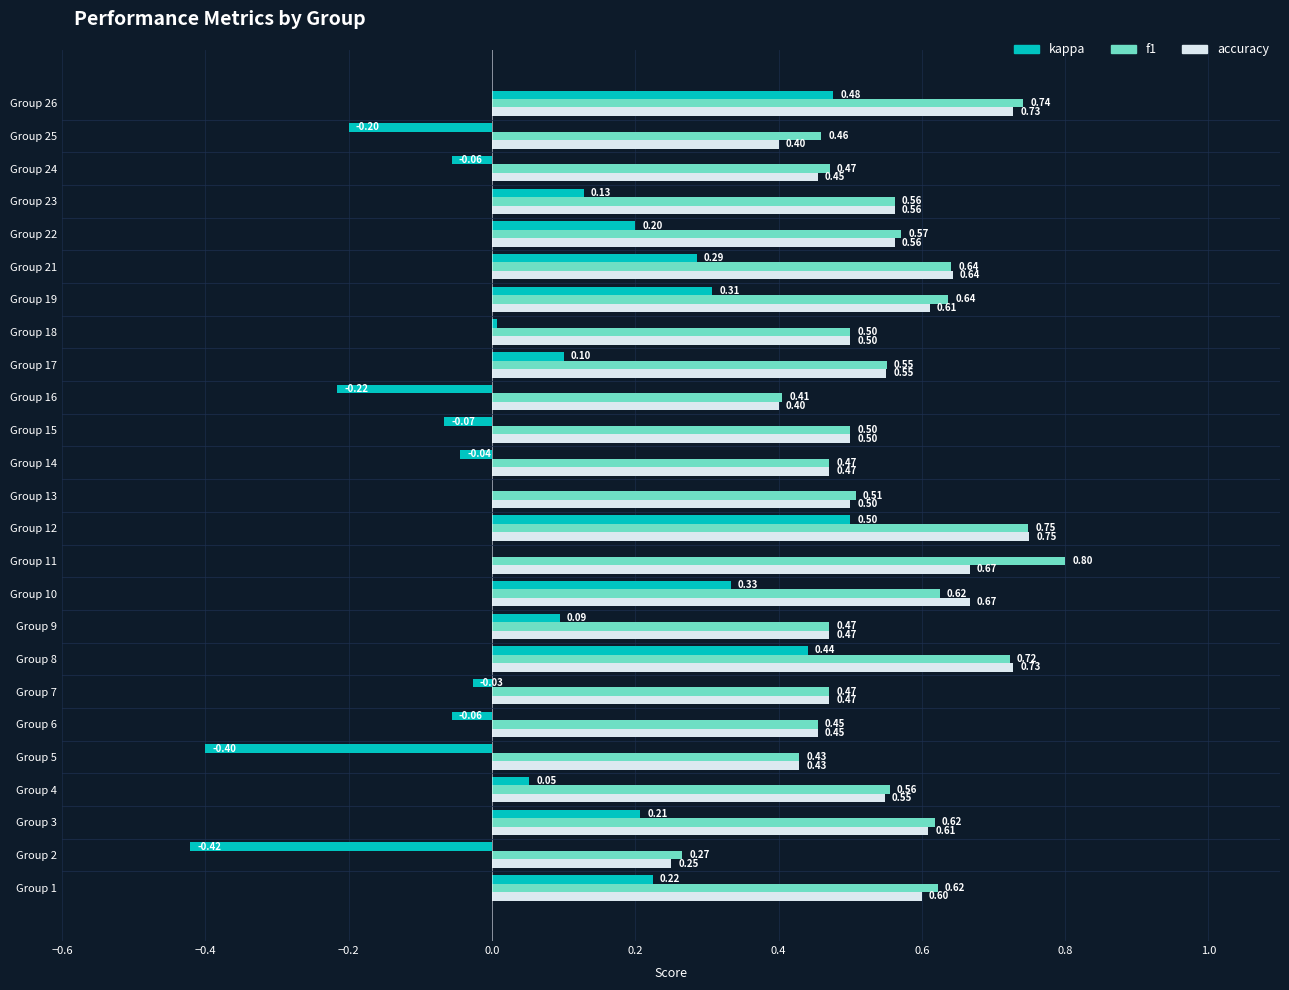

What are all the series names shown in the legend?

kappa, f1, accuracy